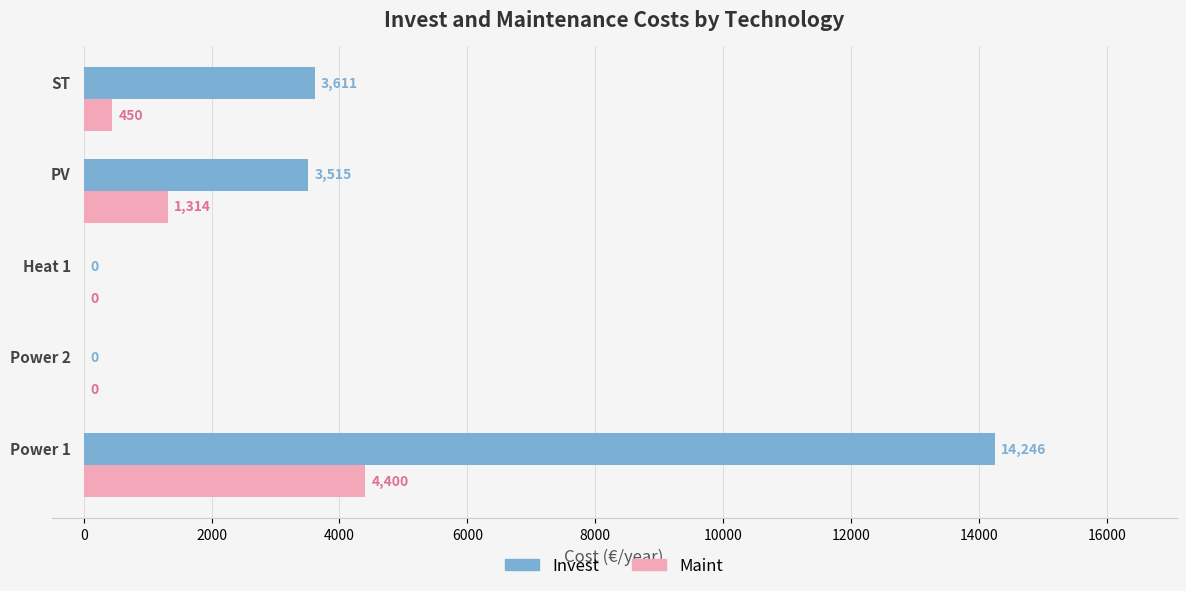

Which series has the largest total across all categories?

Invest